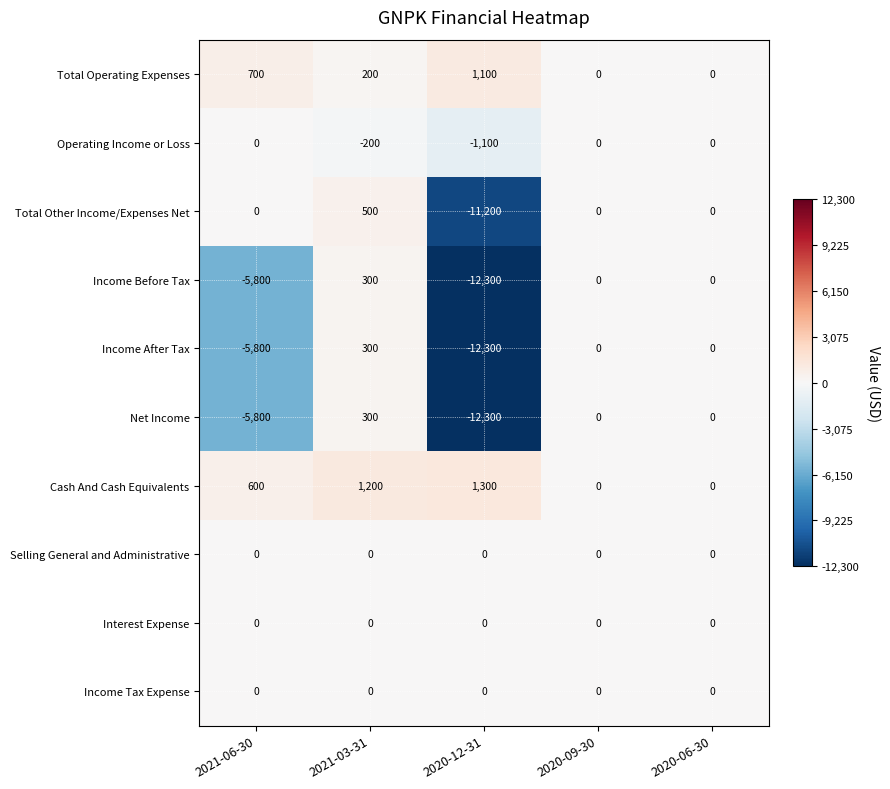

What is the greatest value displayed?

1300